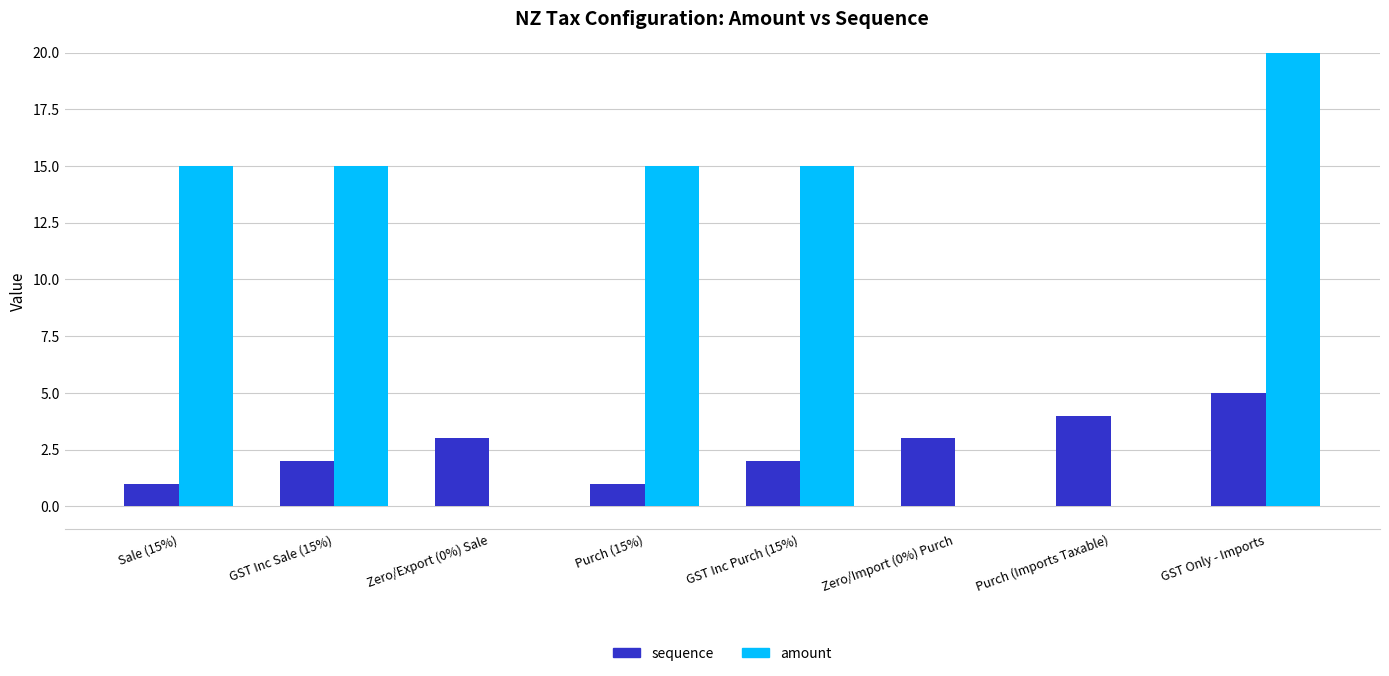

The amount series shows 9 at Purch (15%). True or false?

False